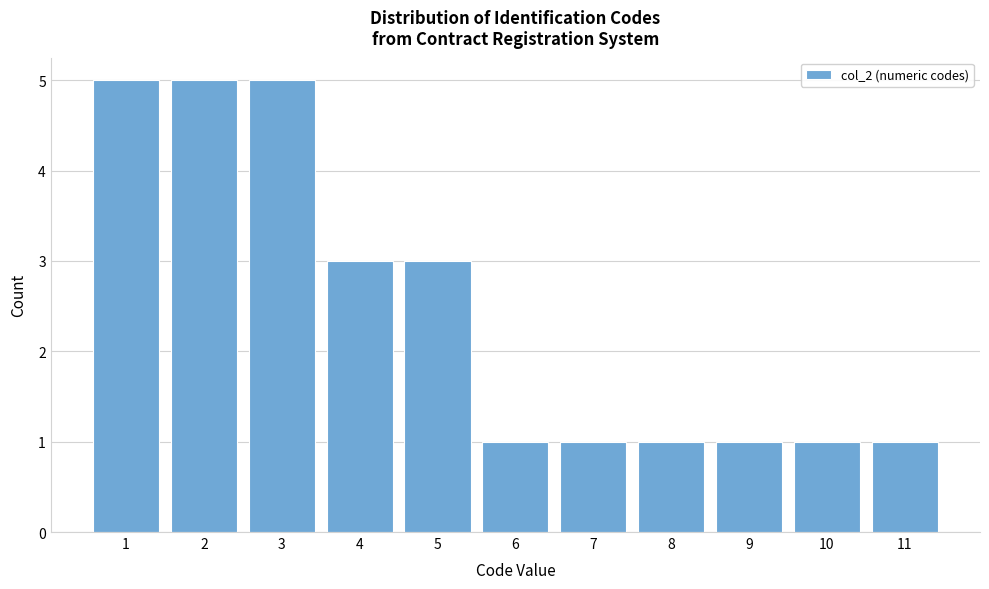

Reading left to right, transcribe all the data shown in this chart.

1=5	2=5	3=5	4=3	5=3	6=1	7=1	8=1	9=1	10=1	11=1